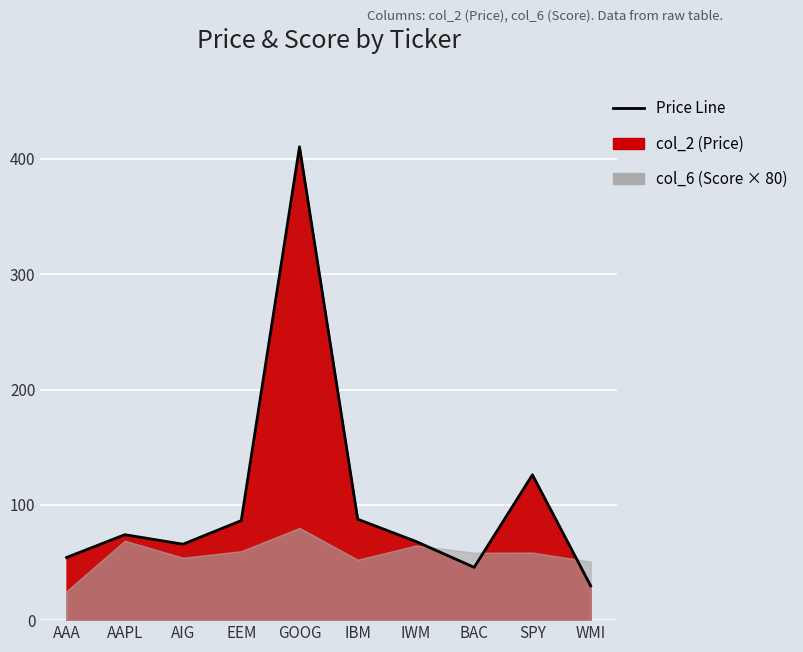

True or false: the data has more than 2 interior local peaks.

True